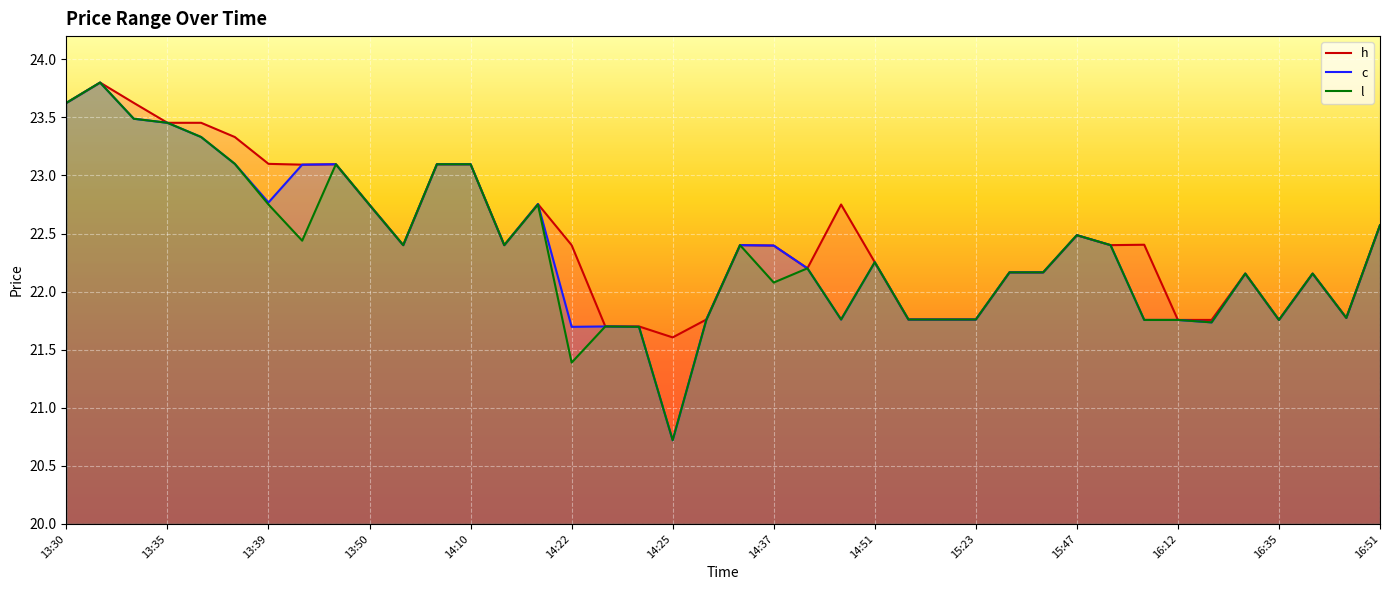

What is the total value across all series at 13:39?

68.6